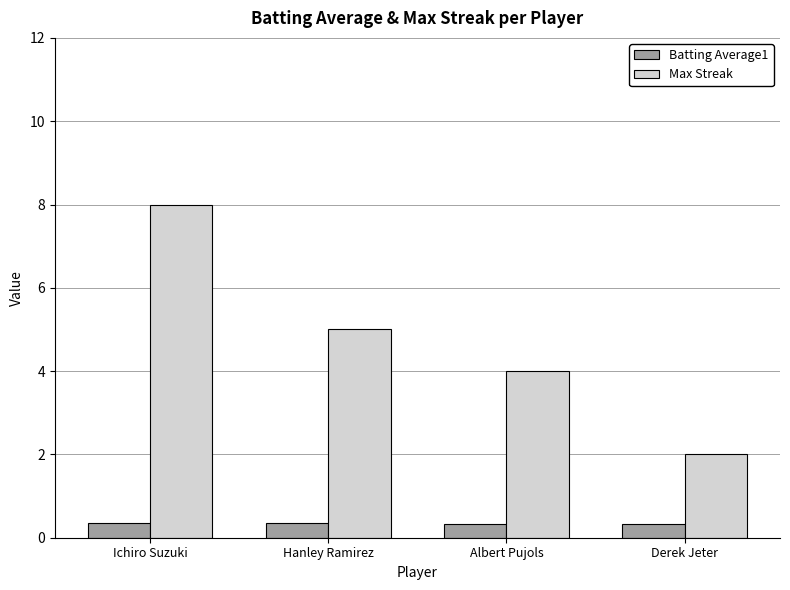

What is the total value across all series at Hanley Ramirez?

5.3